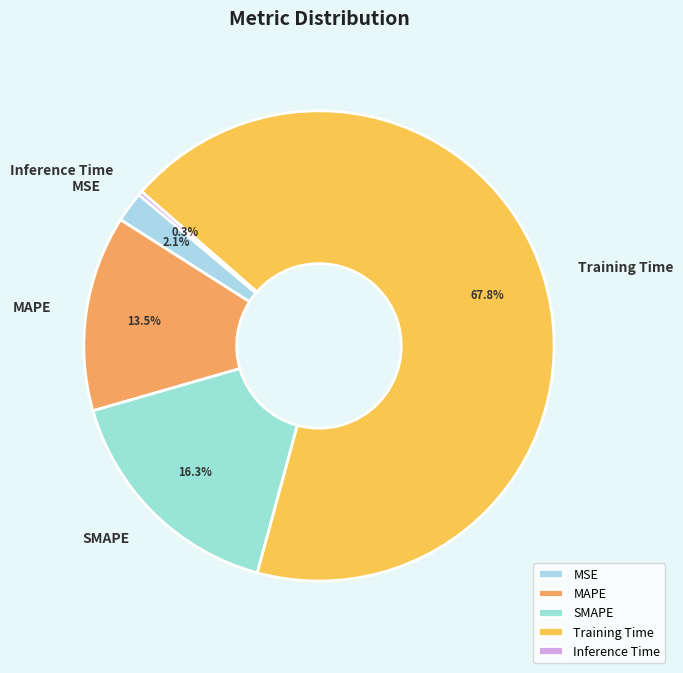

What percentage is NOT represented by MSE?

97.9%